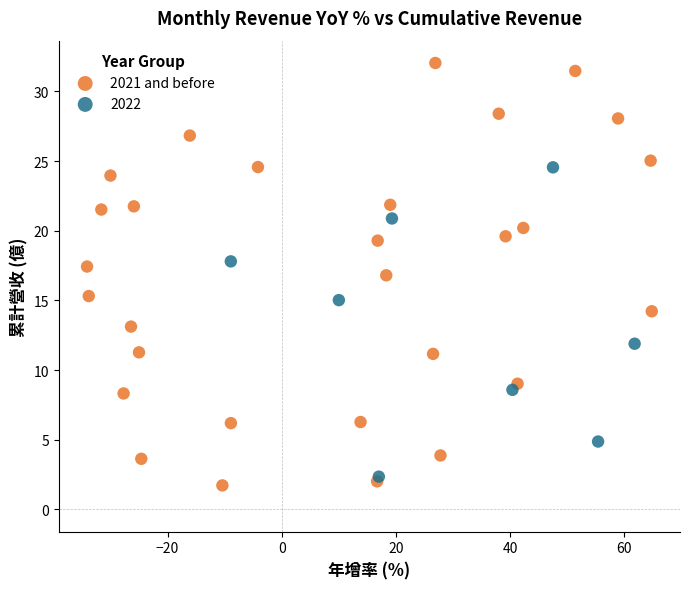

Which series contains the highest Y value?

2021 and before